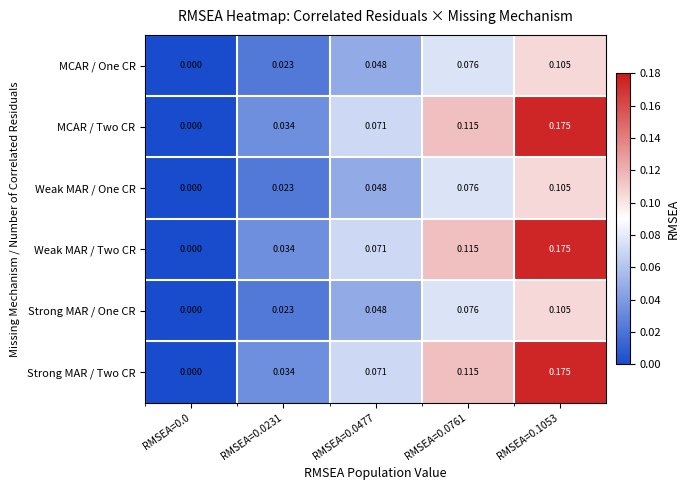

The Strong MAR / One CR series shows 0.0 at RMSEA=0.0. True or false?

True